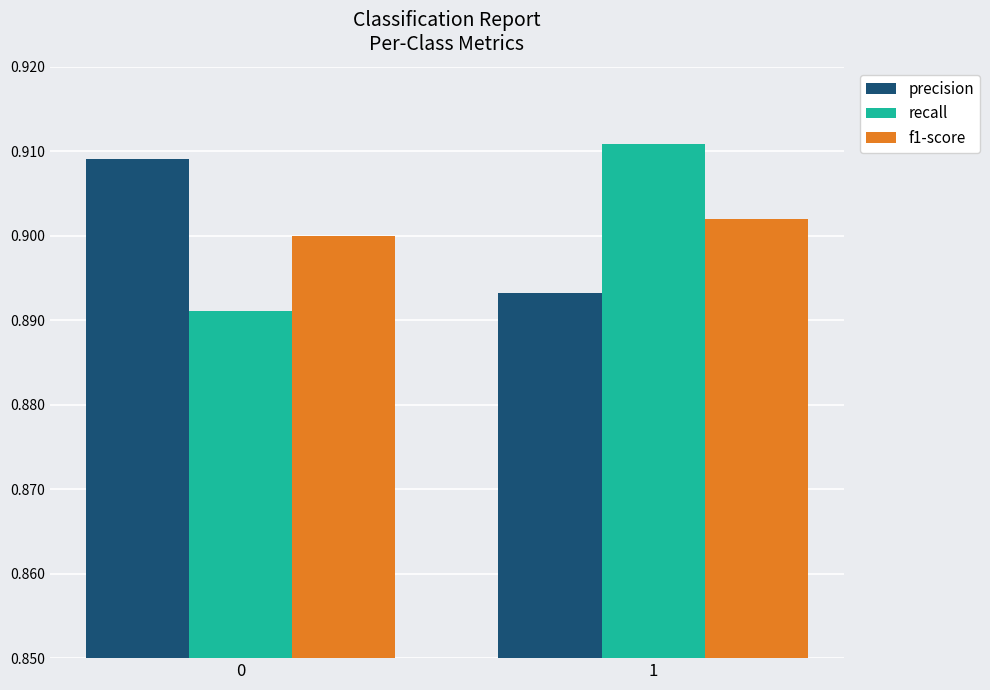

The precision series shows 0.4 at 1. True or false?

False